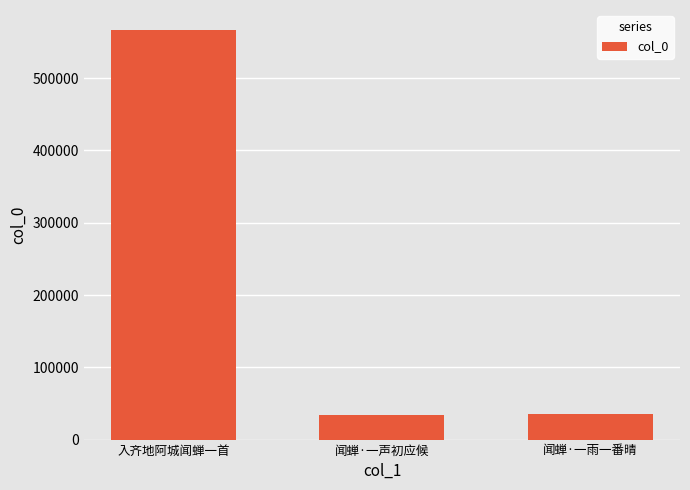

At which label is the value closest to 300173?

闻蝉·一雨一番晴